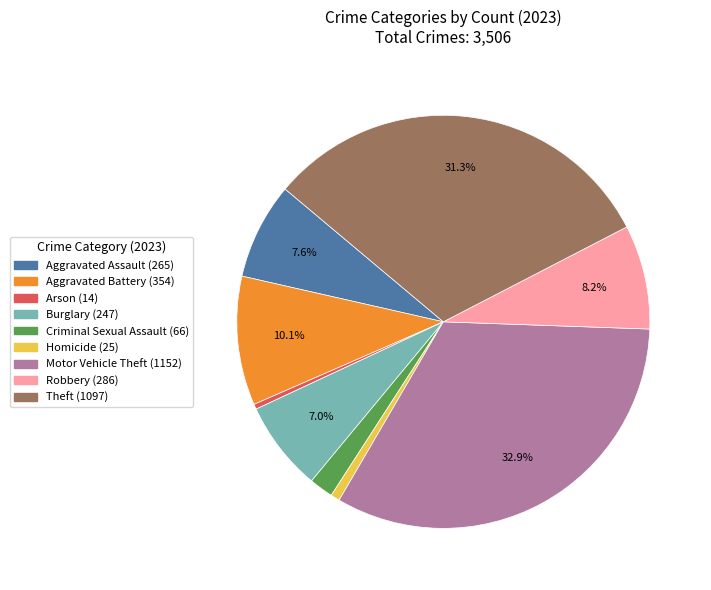

Is there a majority slice in this chart?

No